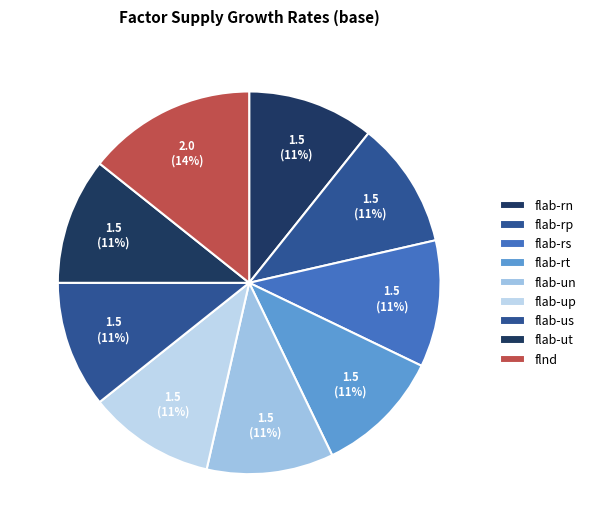

Count the number of slices in the pie.

9